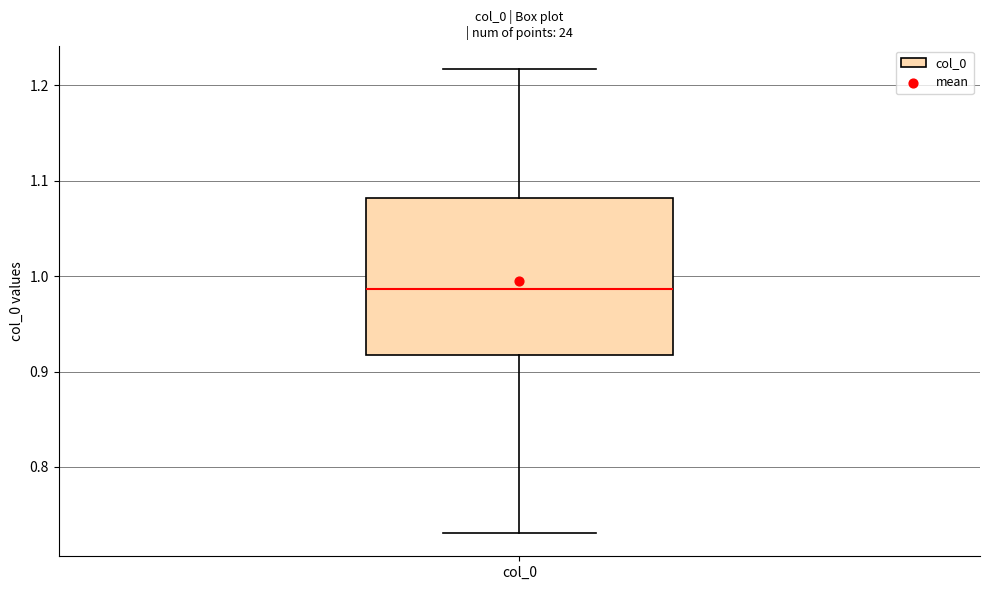

Read this box plot against the y-axis: the position of the median line, the range covered by the box, and the ends of both whiskers. The values are not printed on the chart, so give them approximately, as read against the axis.

median 0.99, box 0.92 to 1.08, whiskers 0.73 to 1.22